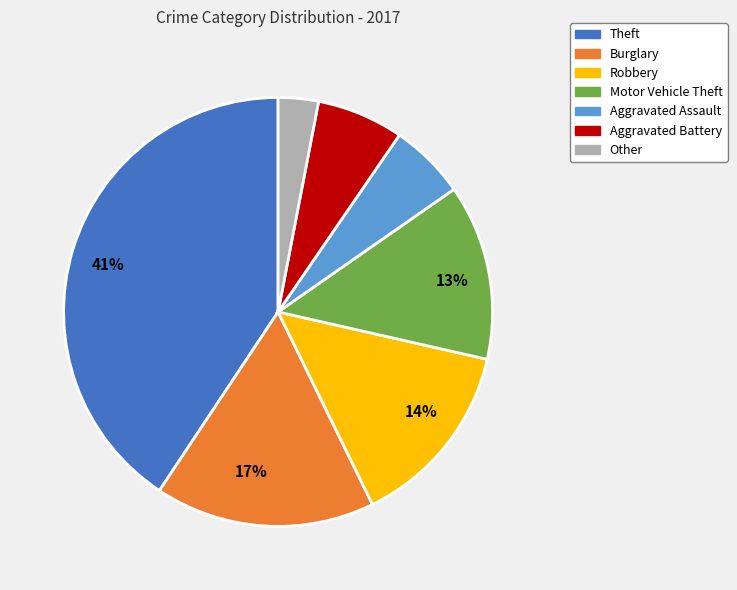

Does any single category account for the majority?

No